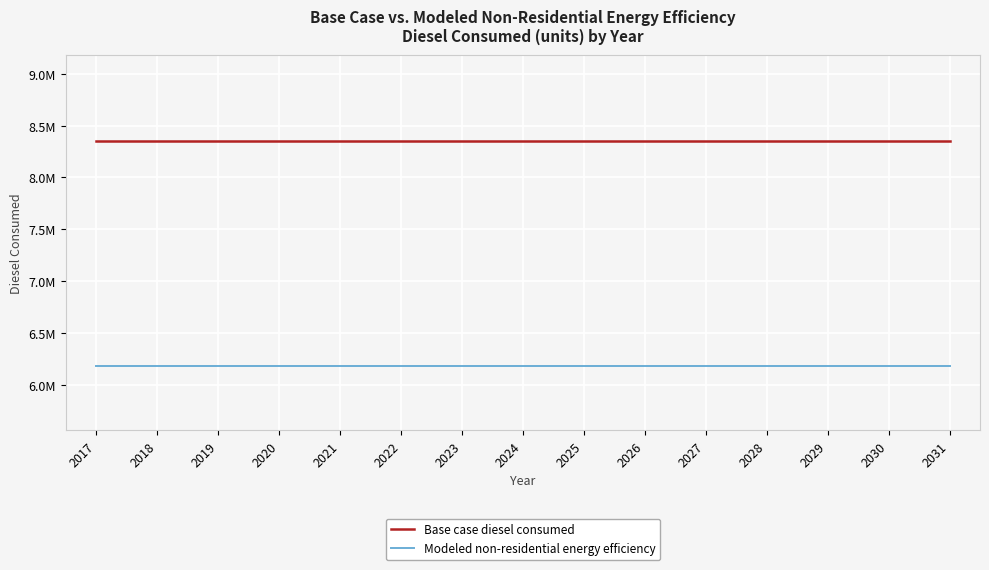

What are all the series names shown in the legend?

Base case diesel consumed, Modeled non-residential energy efficiency